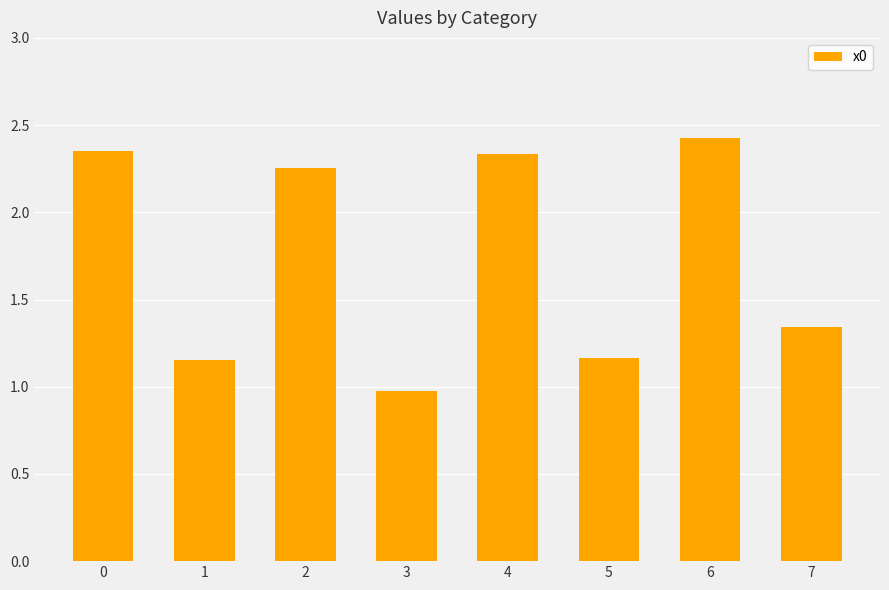

What is the ratio of the value at 3 to the value at 6?

0.4